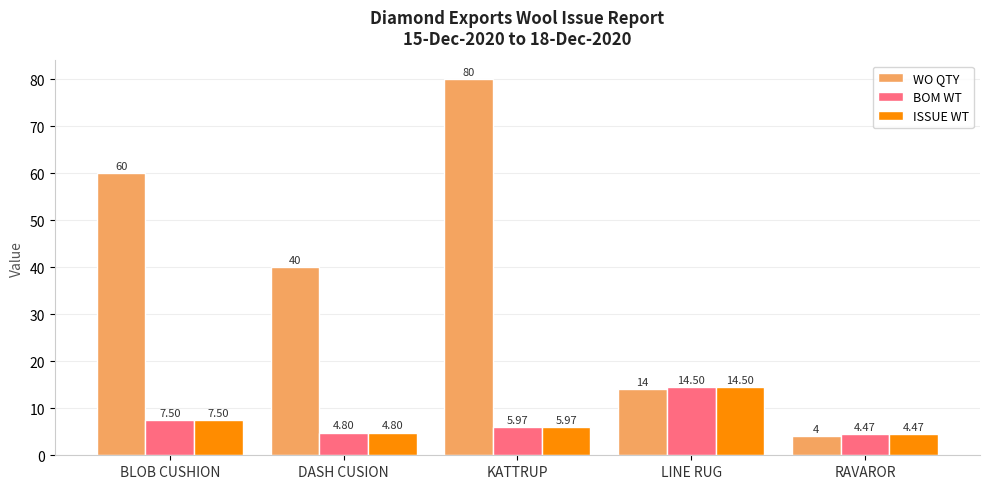

Which series has the largest range (max minus min)?

WO QTY